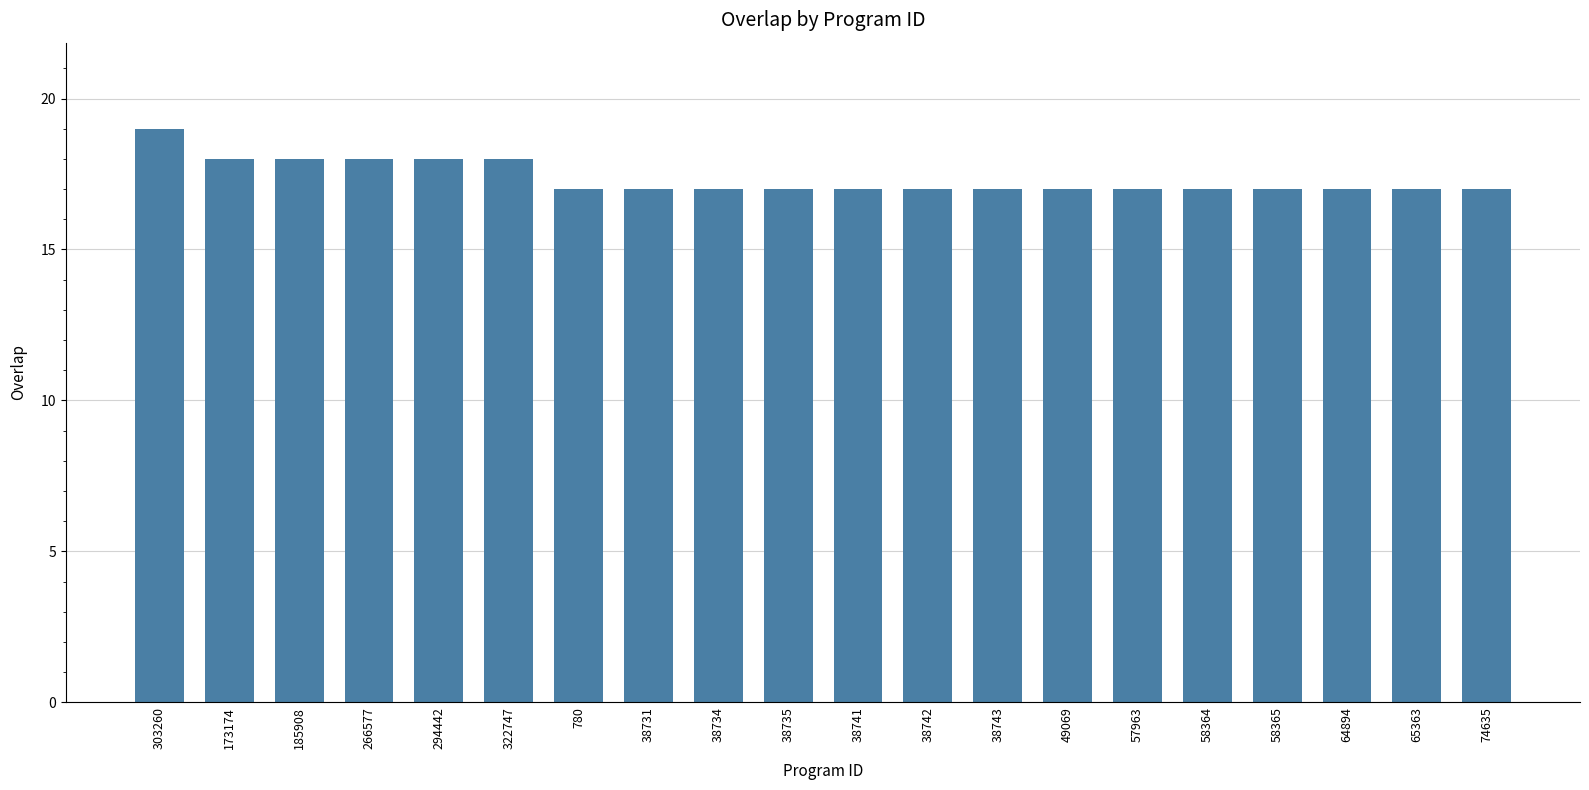

Does the chart contain stacked bars?

No